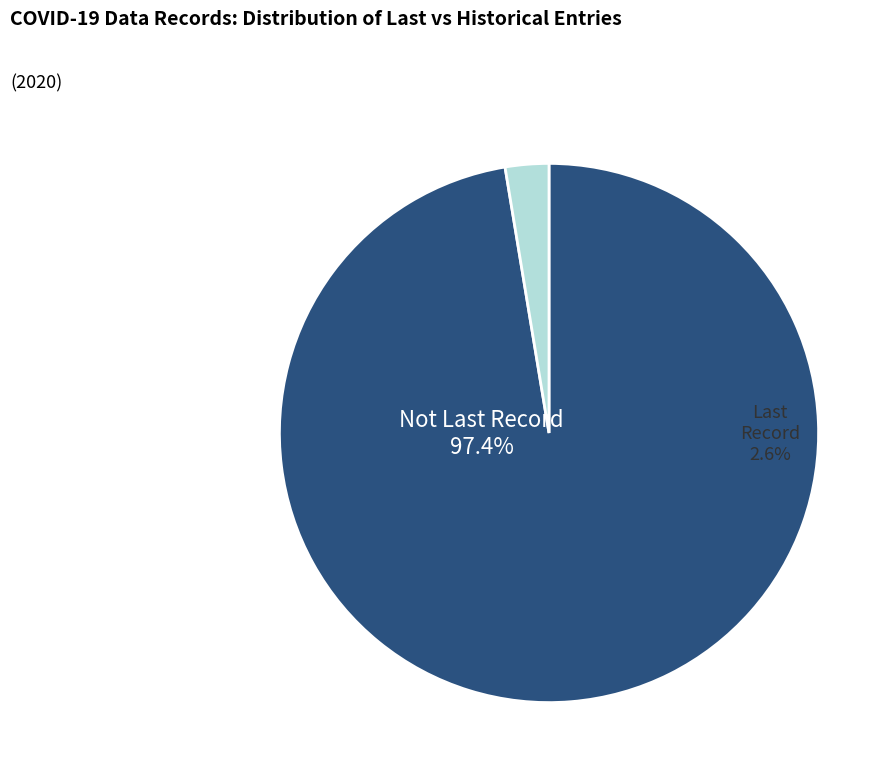

How many slices are in this pie chart?

2